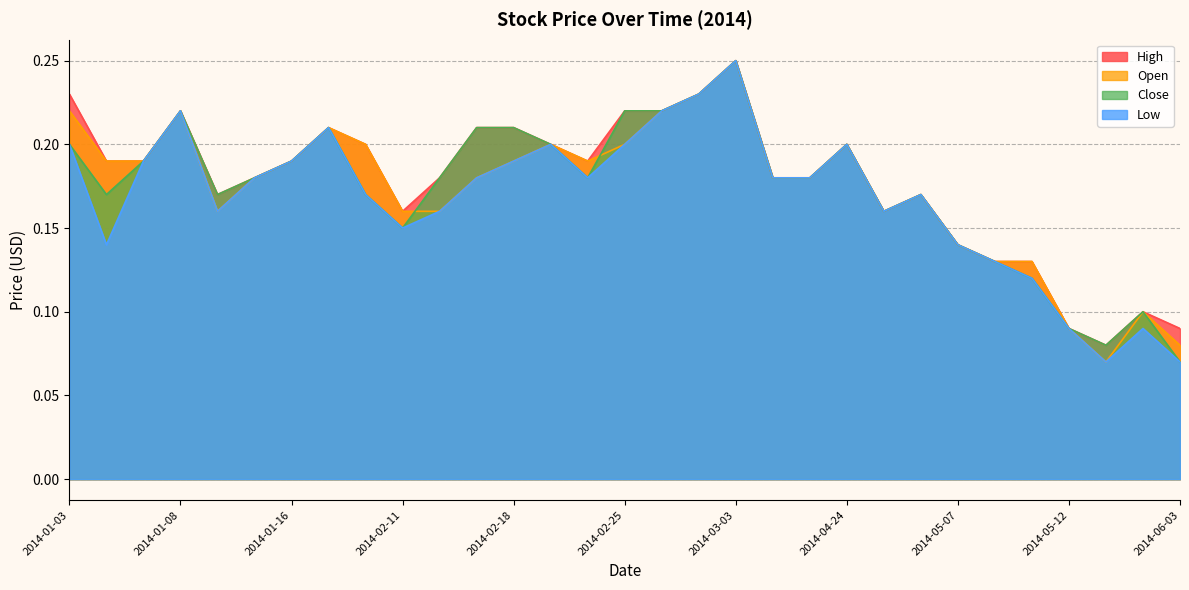

True or false: Low has a value of 0.3 at 2014-02-20.

False